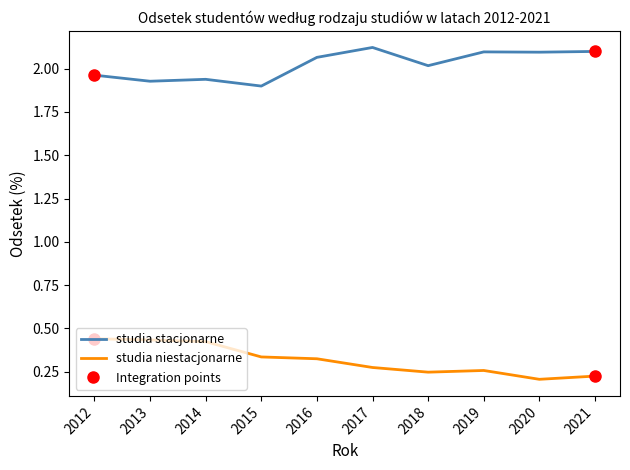

Count the number of data series in this chart.

2